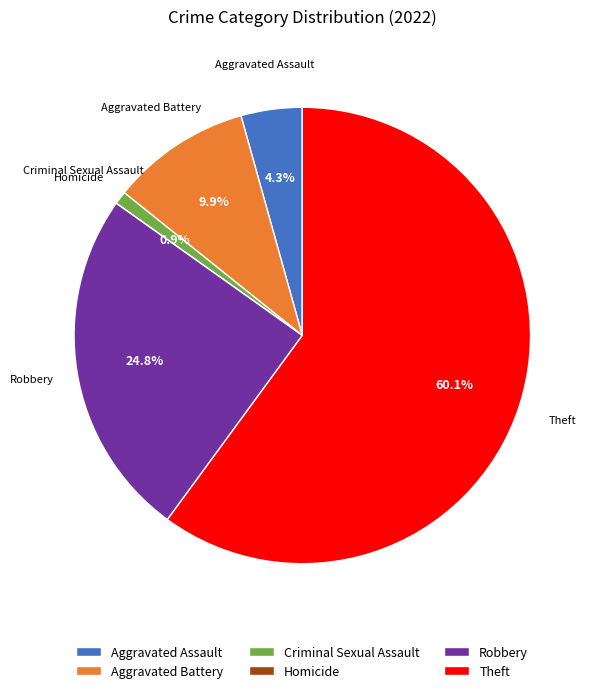

Which has a higher value, Robbery or Aggravated Battery?

Robbery